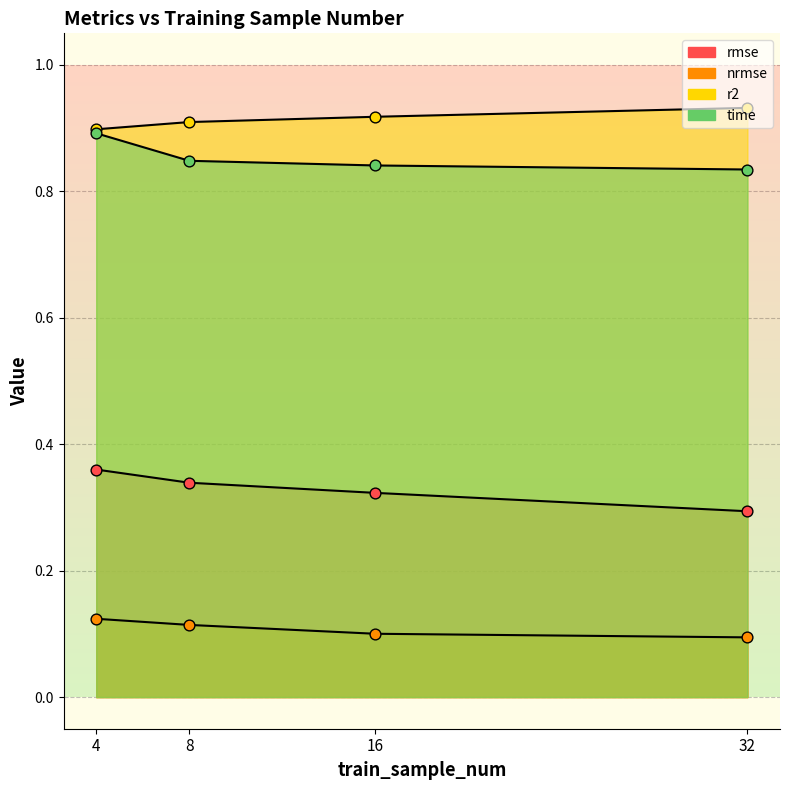

Which series has the largest total across all categories?

r2